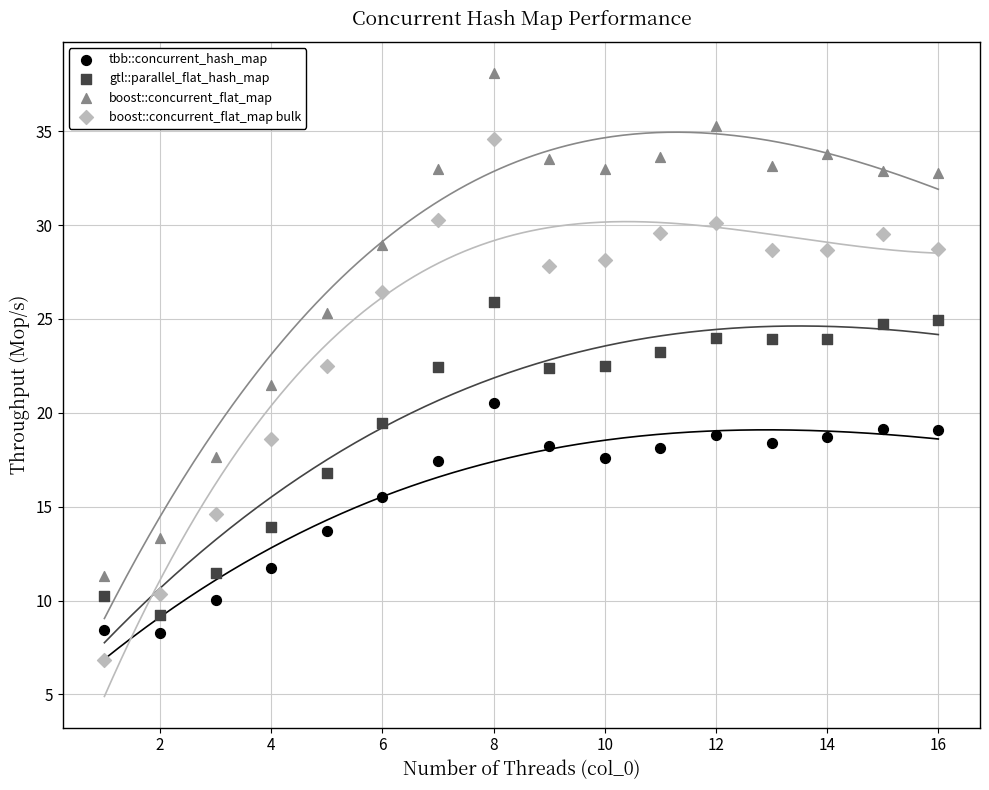

Across all data points, what is the range of Y values (max minus min)?

31.3